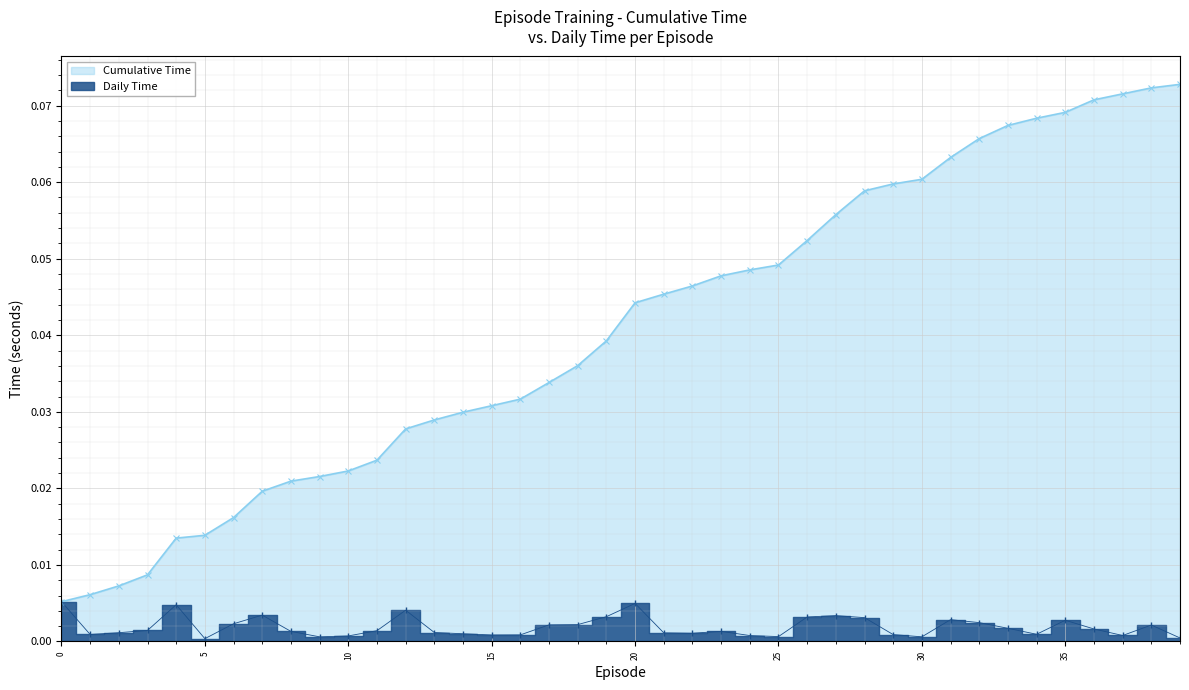

Reading left to right, list all the values displayed in this chart.

Cumulative Time: 0=0.0	1=0.0	2=0.0	3=0.0	4=0.0	5=0.0	6=0.0	7=0.0	8=0.0	9=0.0	10=0.0	11=0.0	12=0.0	13=0.0	14=0.0	15=0.0	16=0.0	17=0.0	18=0.0	19=0.0	20=0.0	21=0.0	22=0.0	23=0.0	24=0.0	25=0.0	26=0.1	27=0.1	28=0.1	29=0.1	30=0.1	31=0.1	32=0.1	33=0.1	34=0.1	35=0.1	36=0.1	37=0.1	38=0.1	39=0.1
Daily Time: 0=0.0	1=0.0	2=0.0	3=0.0	4=0.0	5=0.0	6=0.0	7=0.0	8=0.0	9=0.0	10=0.0	11=0.0	12=0.0	13=0.0	14=0.0	15=0.0	16=0.0	17=0.0	18=0.0	19=0.0	20=0.0	21=0.0	22=0.0	23=0.0	24=0.0	25=0.0	26=0.0	27=0.0	28=0.0	29=0.0	30=0.0	31=0.0	32=0.0	33=0.0	34=0.0	35=0.0	36=0.0	37=0.0	38=0.0	39=0.0